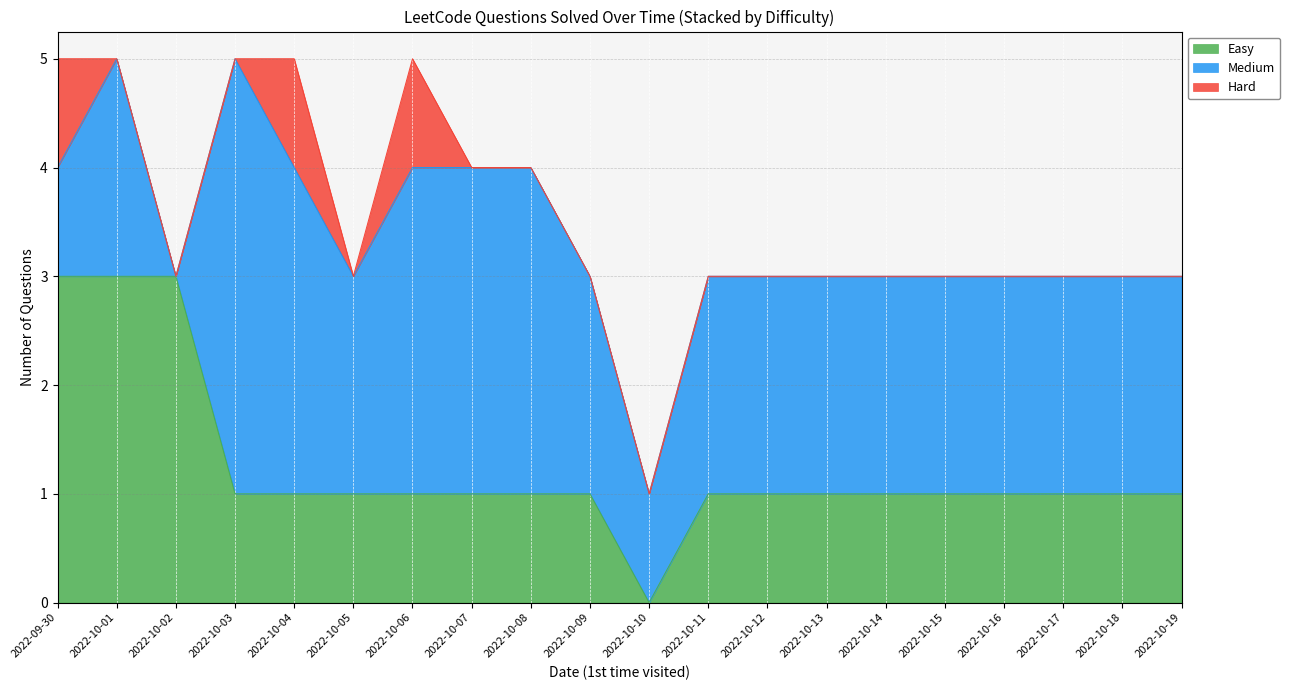

What is the label of the 18th point from the left?

2022-10-17